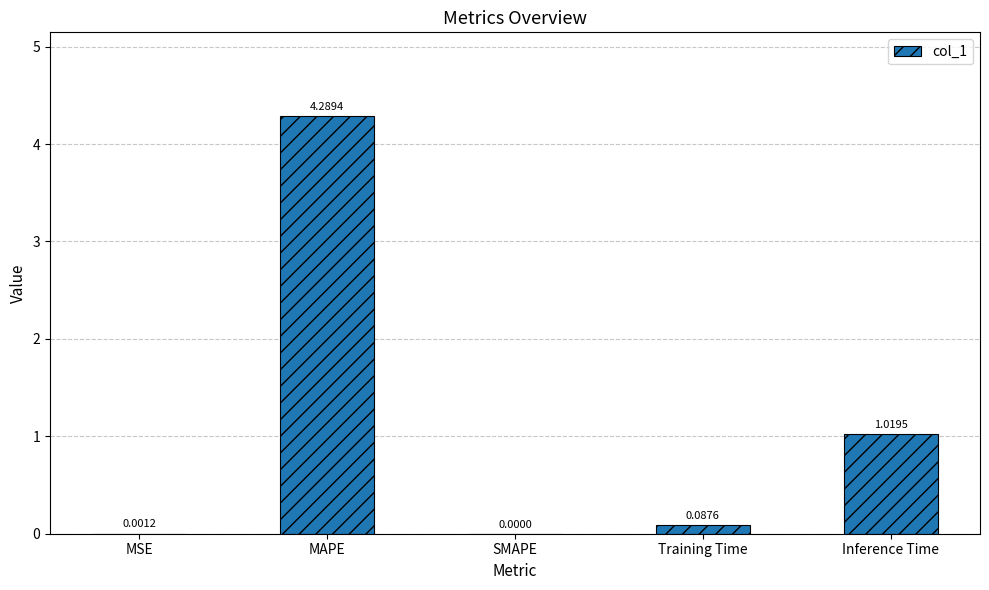

At which label is the value closest to 2?

Inference Time